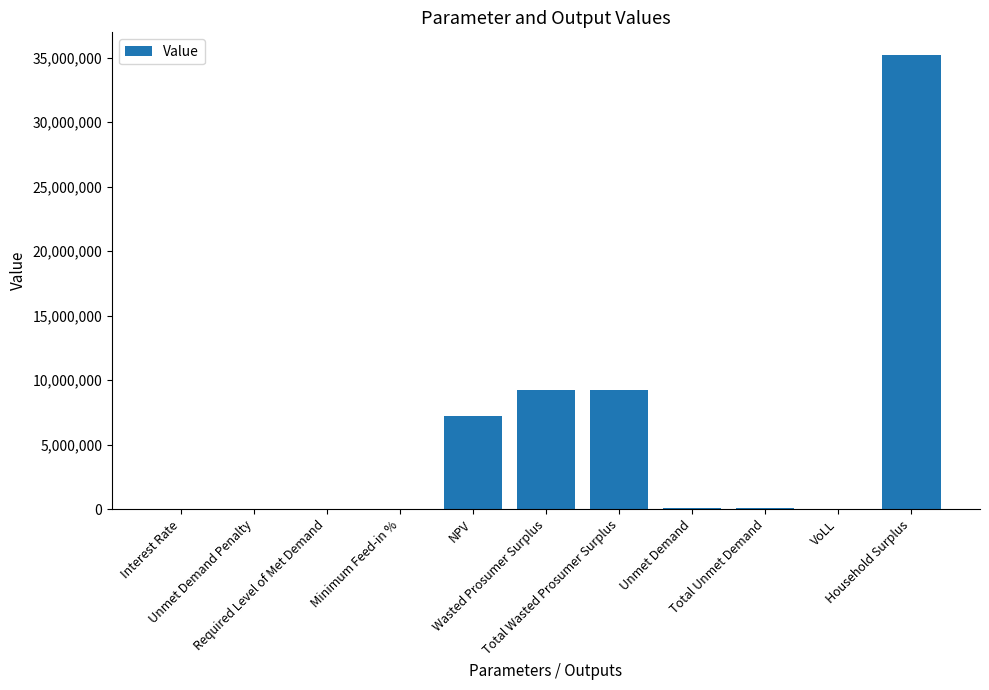

What is the maximum value shown in the chart?

35207924.2